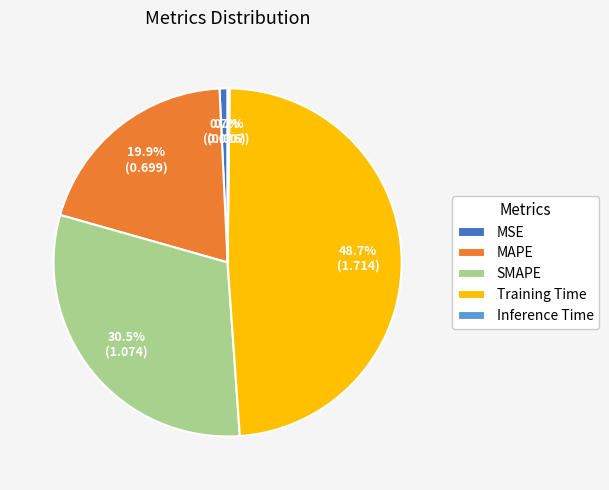

The SMAPE slice represents 45% of the pie. True or false?

False